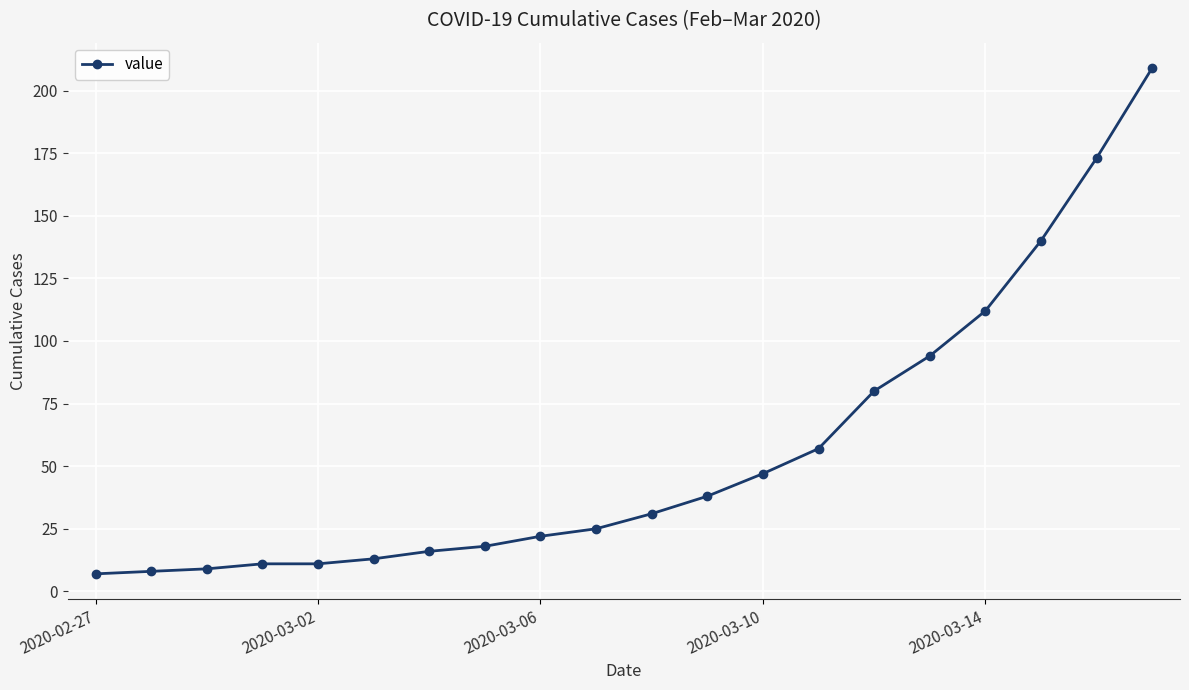

What is the value of the 2nd point from the left?

8